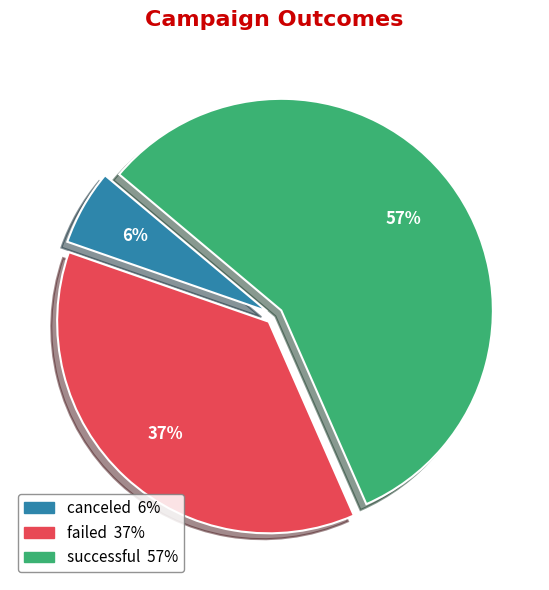

Which slice is the smallest?

canceled